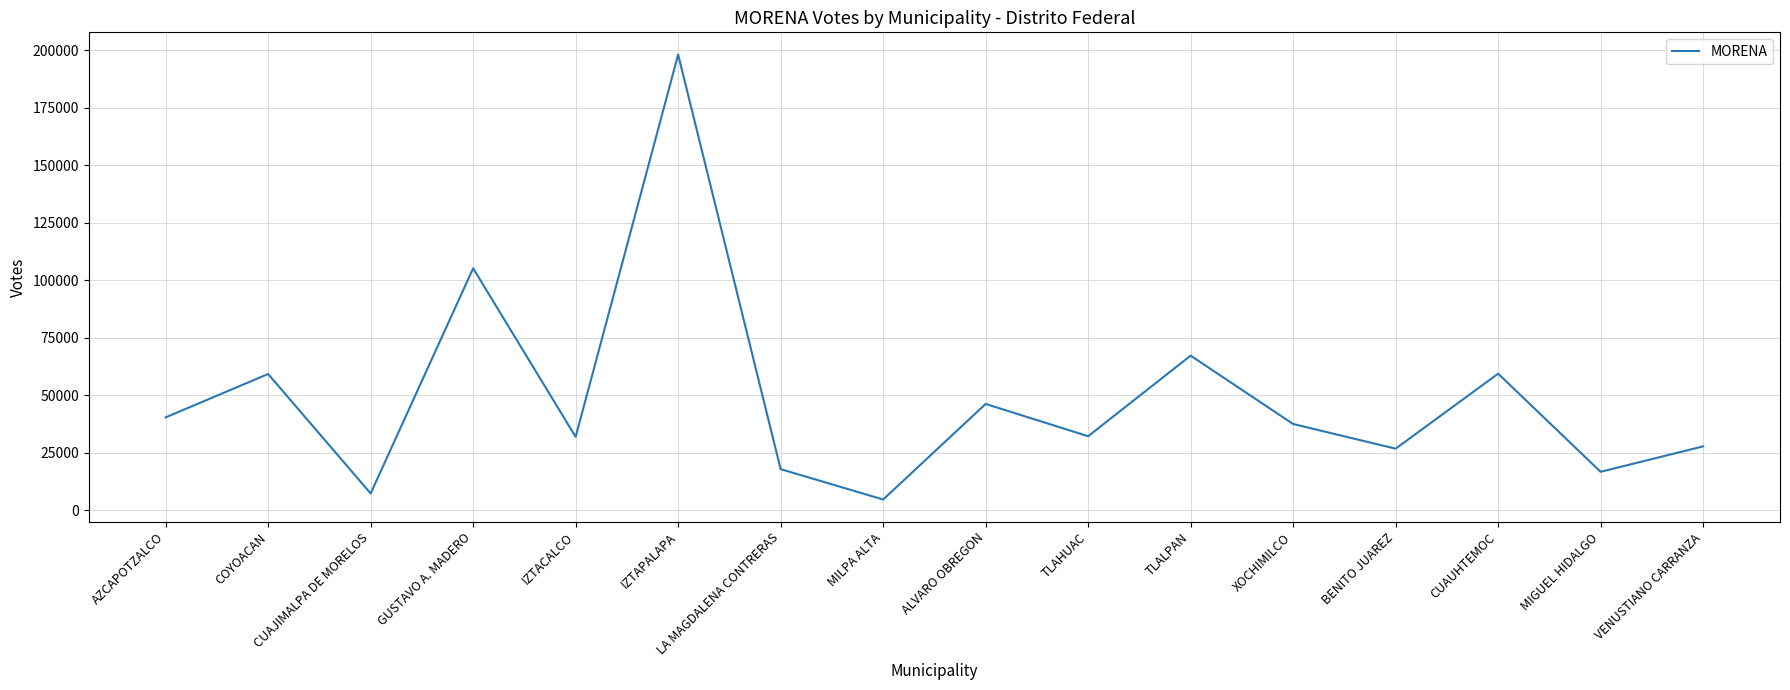

At which category does the data reach its first local peak?

COYOACAN